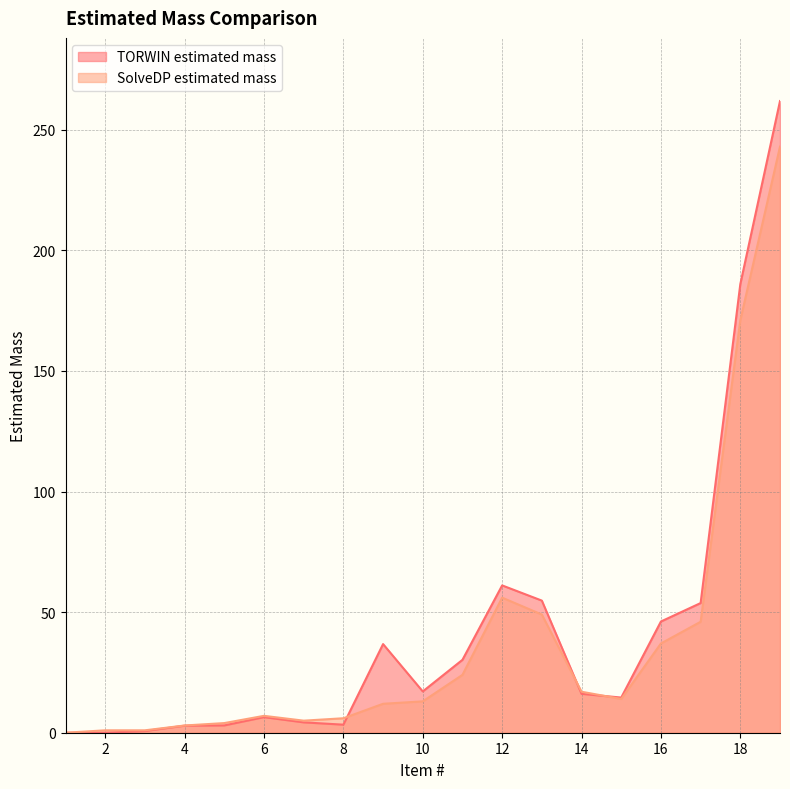

What are all the series names shown in the legend?

TORWIN estimated mass, SolveDP estimated mass